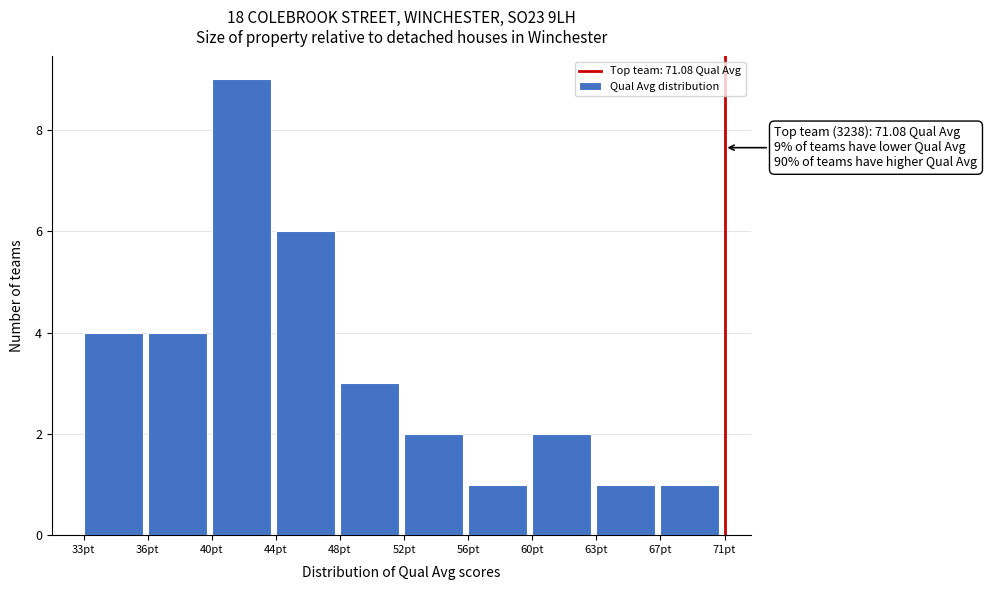

Reading left to right, what are all the values shown in this chart?

4	4	9	6	3	2	1	2	1	1